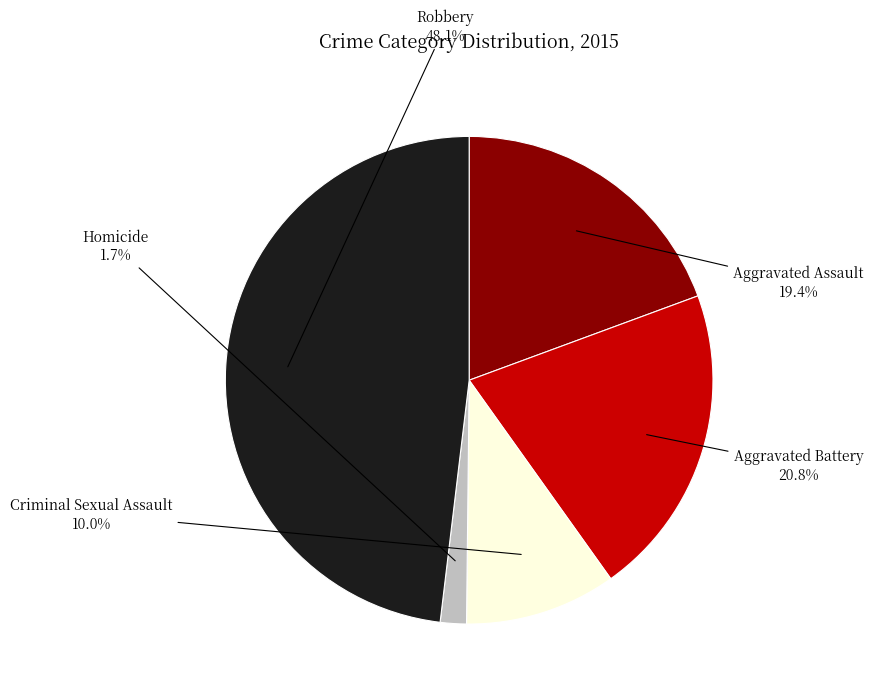

Do Aggravated Assault and Aggravated Battery together represent more than half of the pie?

No